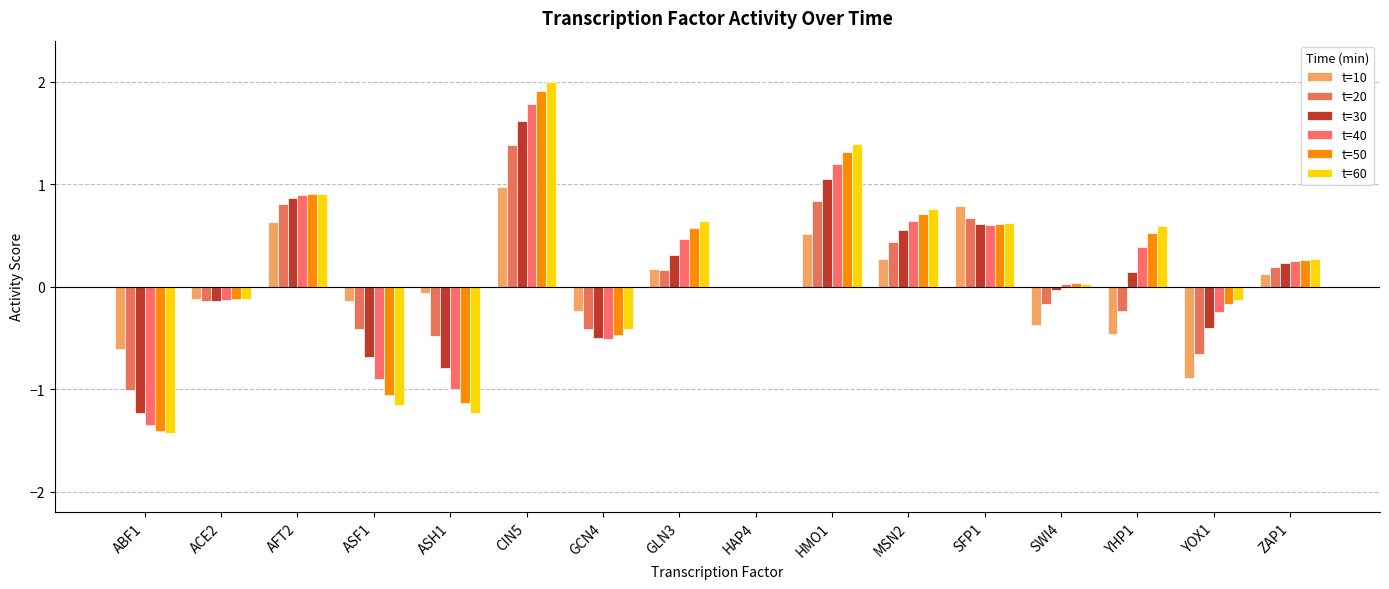

List the labels in order of t=30 value, smallest first.

ABF1, ASH1, ASF1, GCN4, YOX1, ACE2, SWI4, HAP4, YHP1, ZAP1, GLN3, MSN2, SFP1, AFT2, HMO1, CIN5